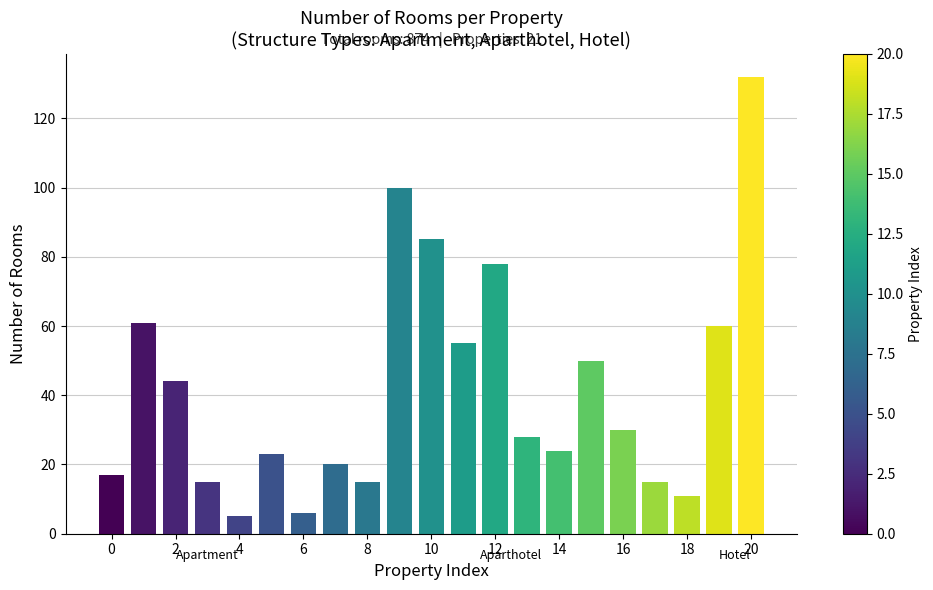

What is the average value?

42